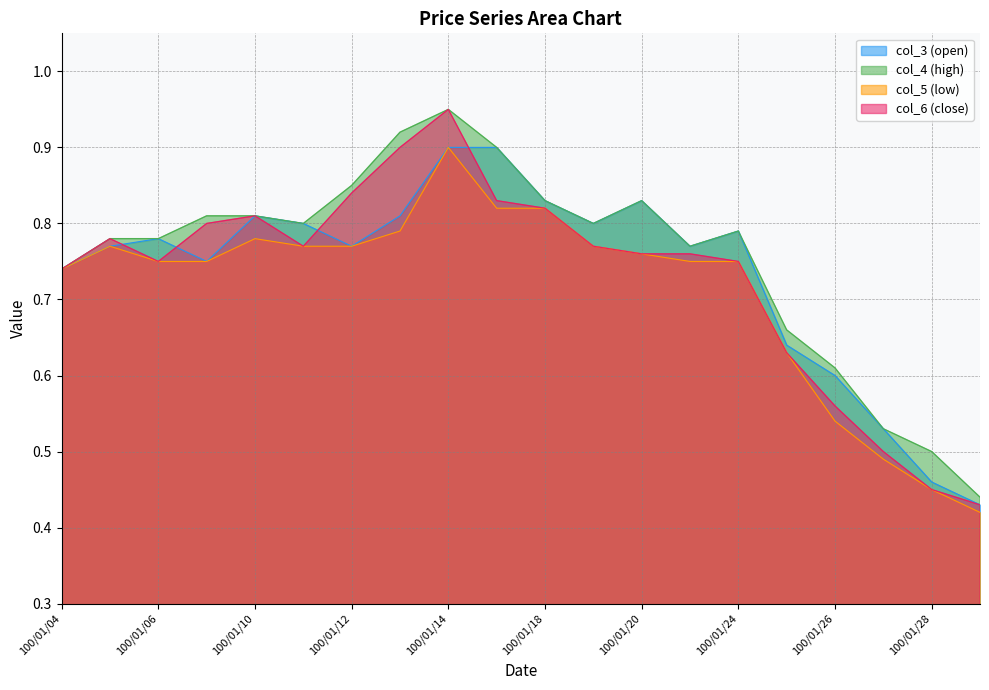

True or false: col_5 and col_4 cross at least once.

False